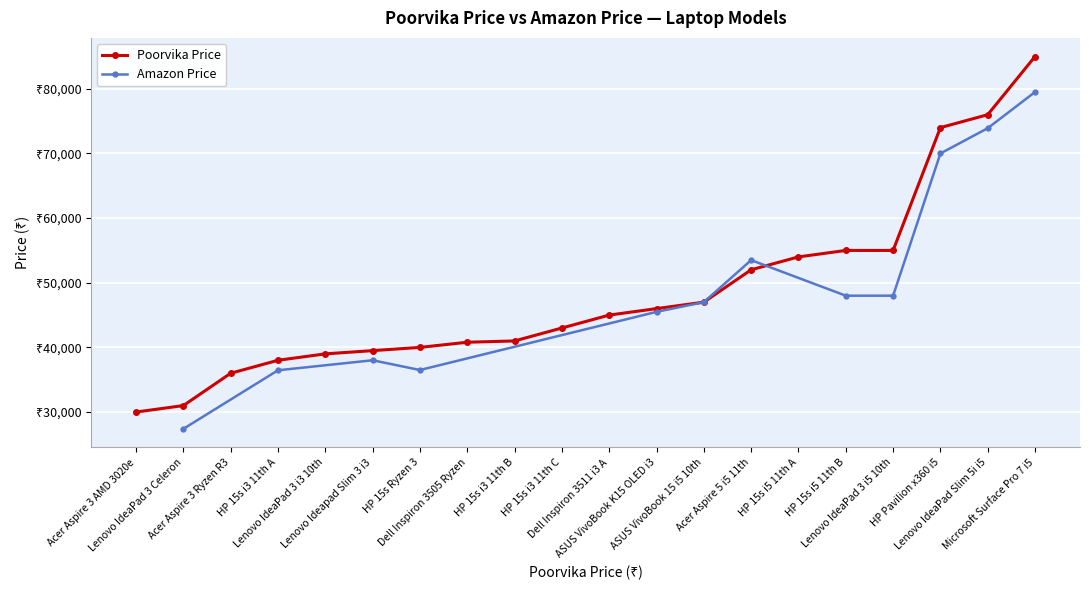

Reading left to right, list all the values displayed in this chart.

29990	30990	35990	37999	38990	39490	39990	40790	40990	42990	44990	45990	46990	51999	53990	54990	54990	73990	75990	84990